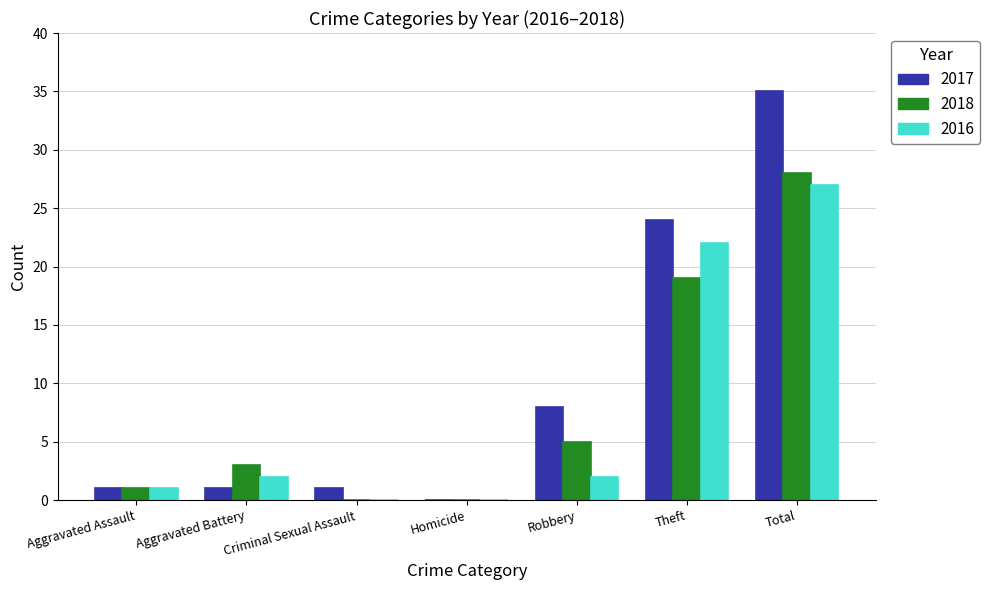

What is the maximum value shown in the chart?

35